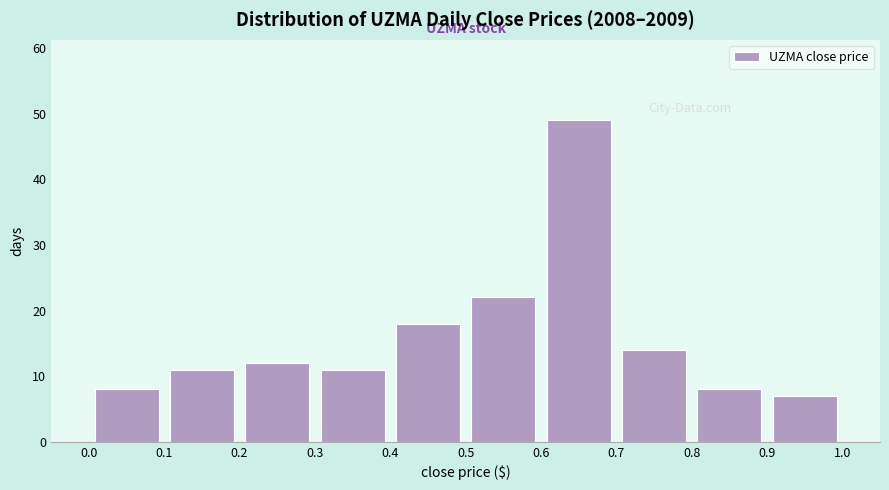

Over which range of the x-axis is the bar tallest?

0.6 to 0.7